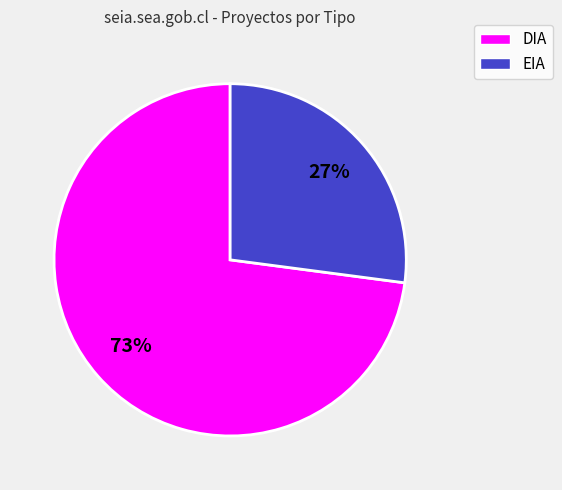

Count the number of slices in the pie.

2